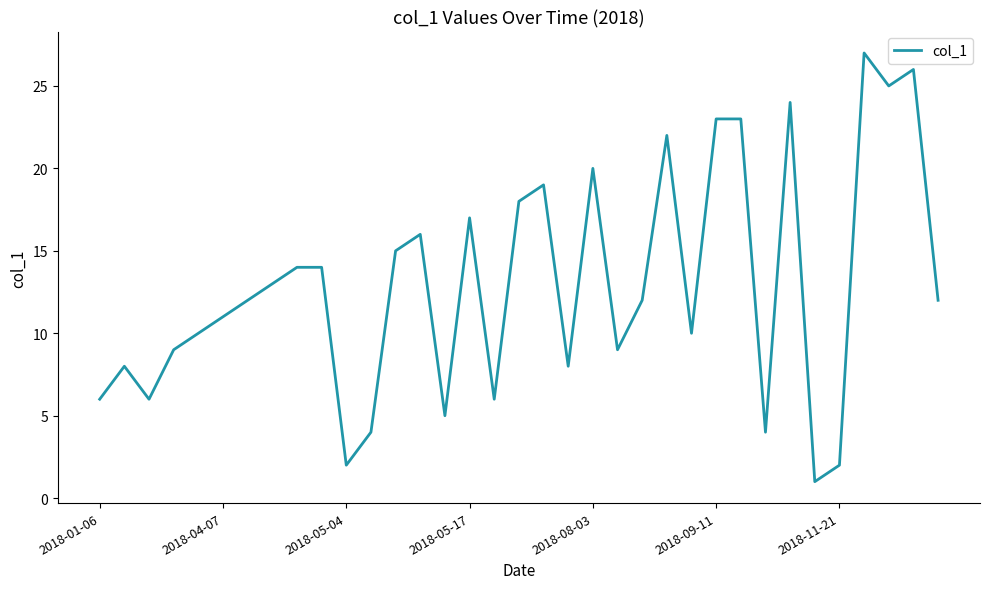

What is the greatest value displayed?

27